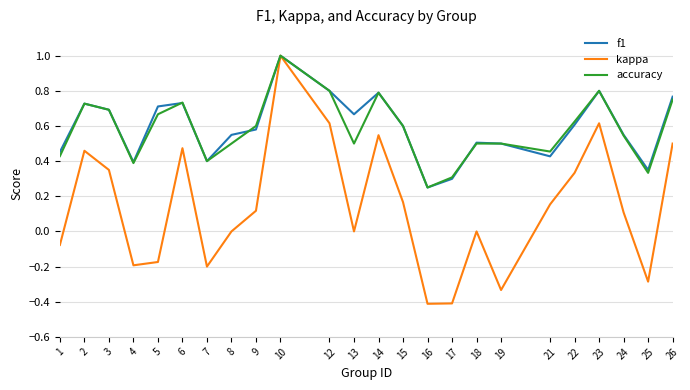

Rank the series at 13 from lowest to highest value.

kappa, accuracy, f1